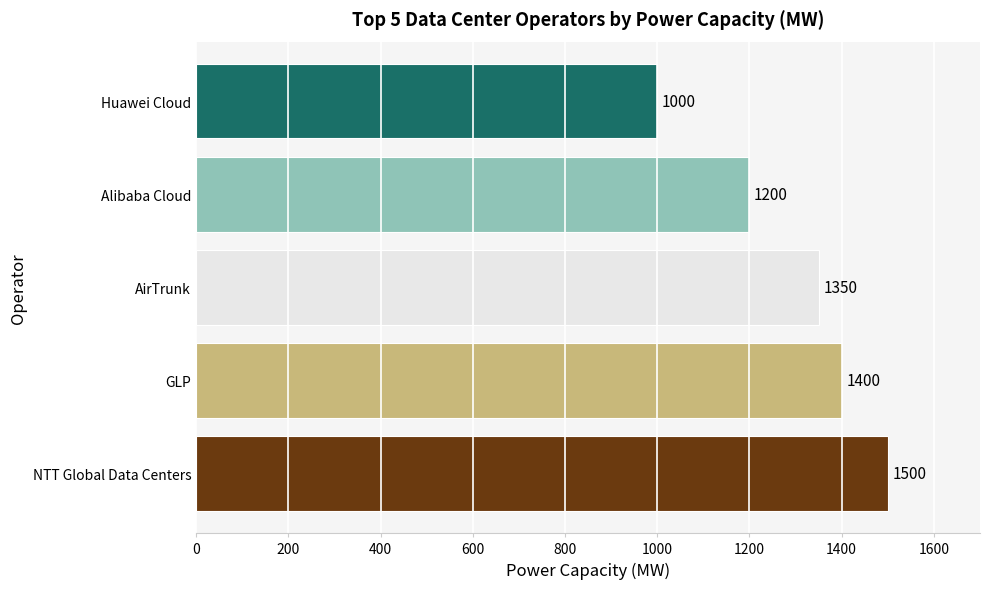

Between NTT Global Data Centers and GLP, which is larger?

NTT Global Data Centers